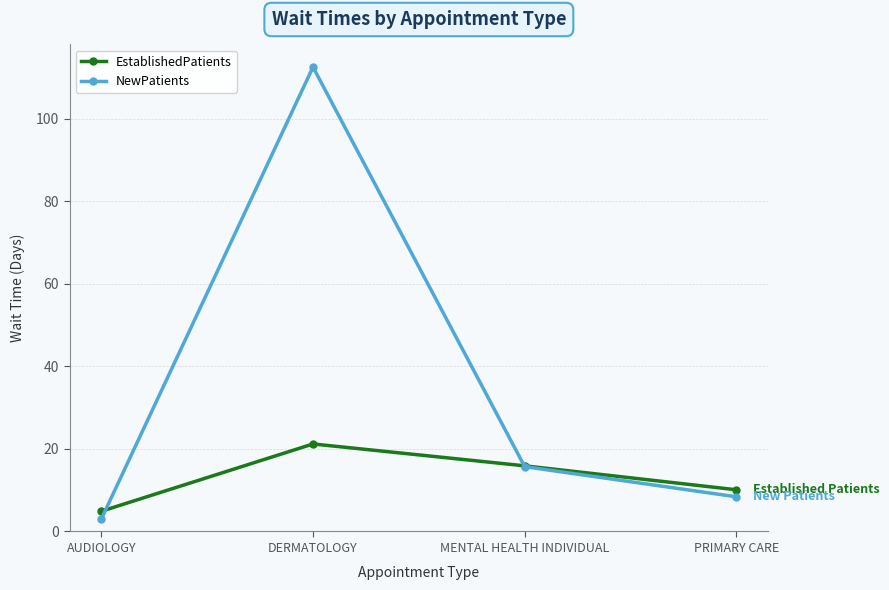

What is the total value across all series at MENTAL HEALTH INDIVIDUAL?

31.6